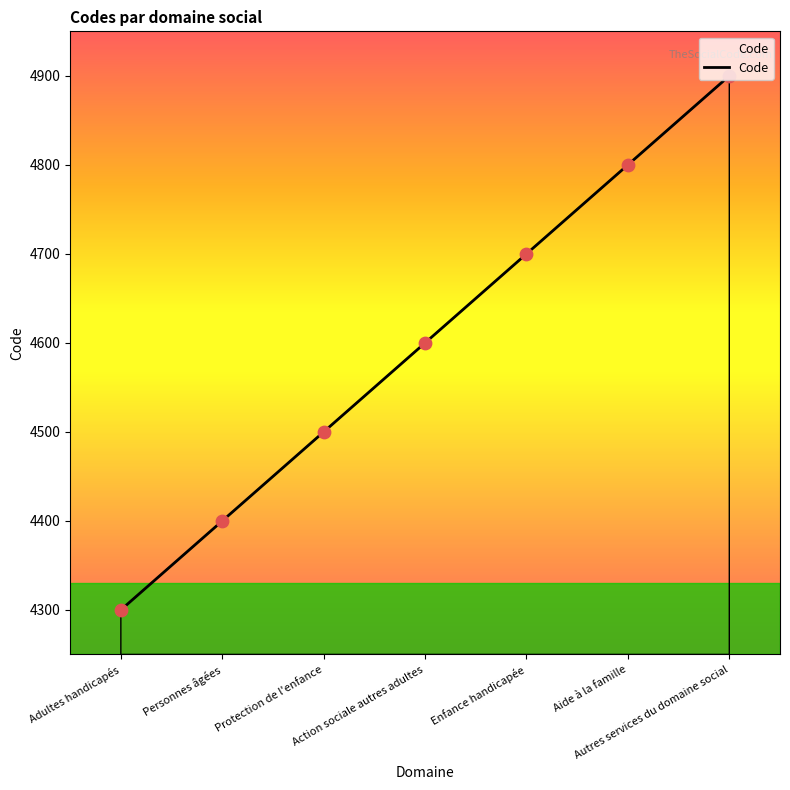

What is the change in value from Personnes âgées to Enfance handicapée?

+300